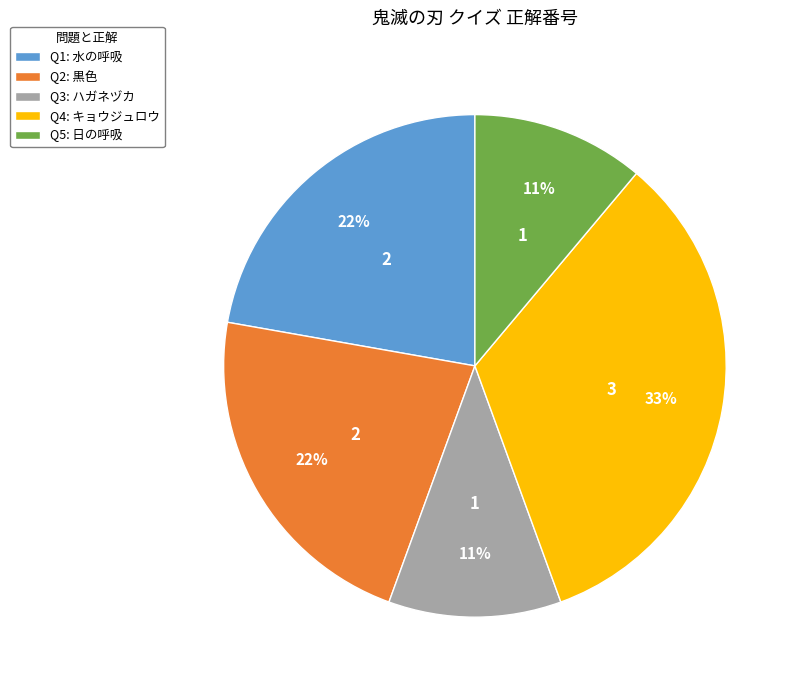

How many slices are in this pie chart?

5